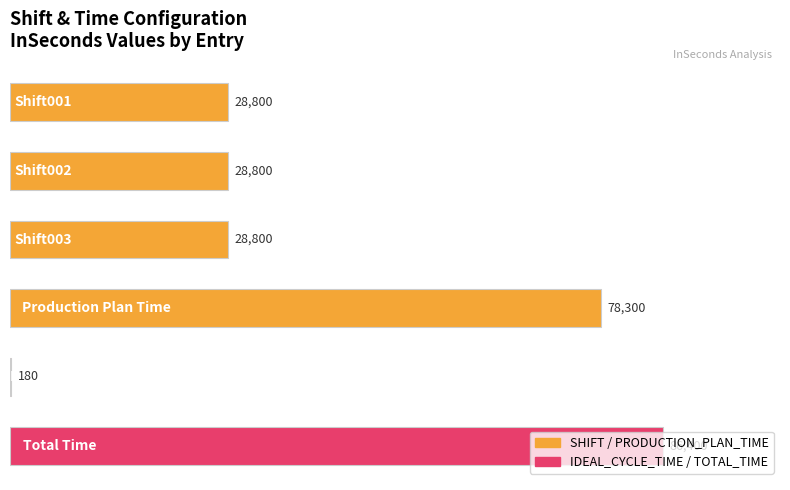

What is the sum of all values?

251280